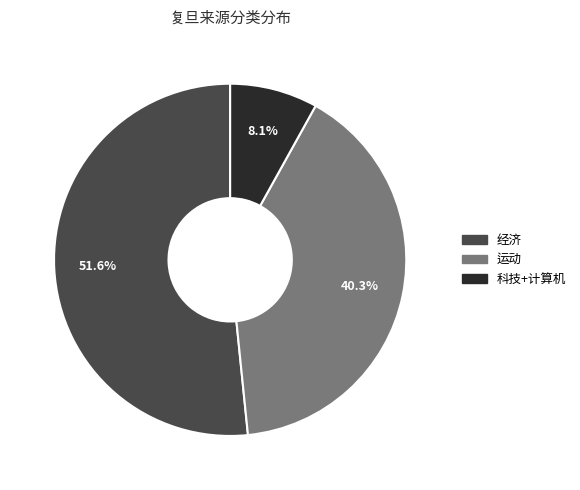

What is the majority slice?

经济